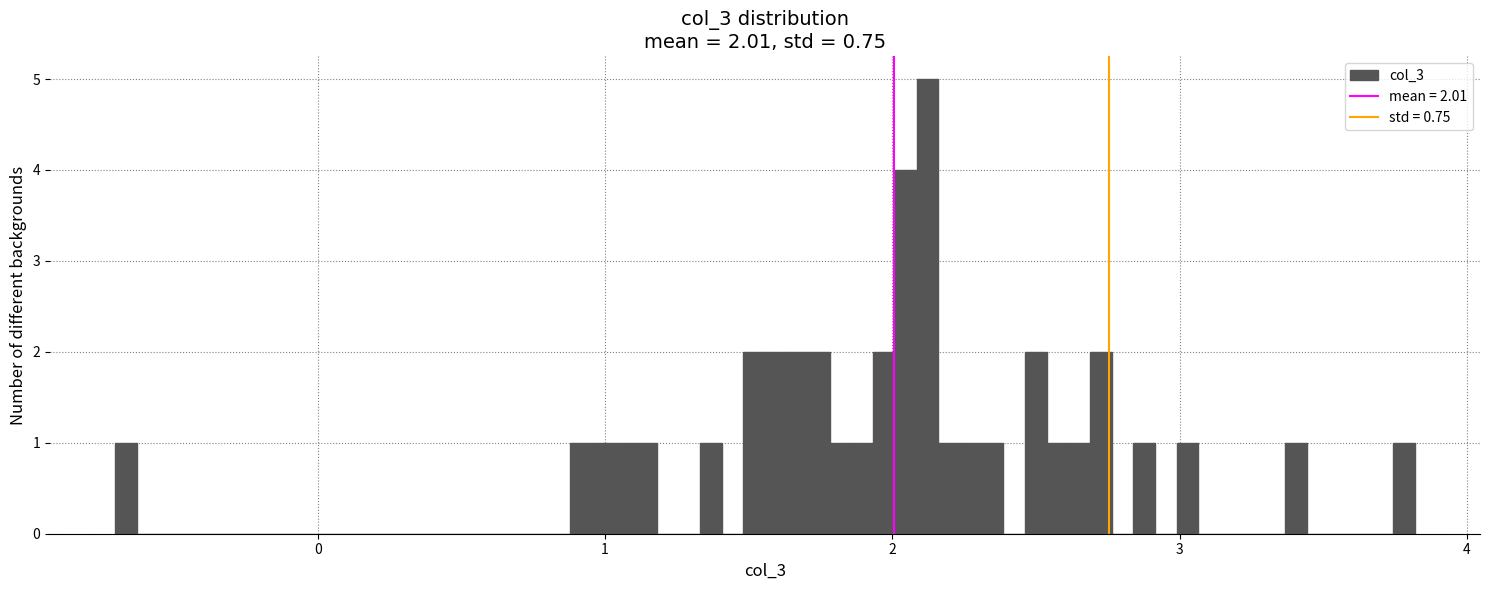

Read against the x-axis, roughly where is the centre of the tallest bar?

2.1